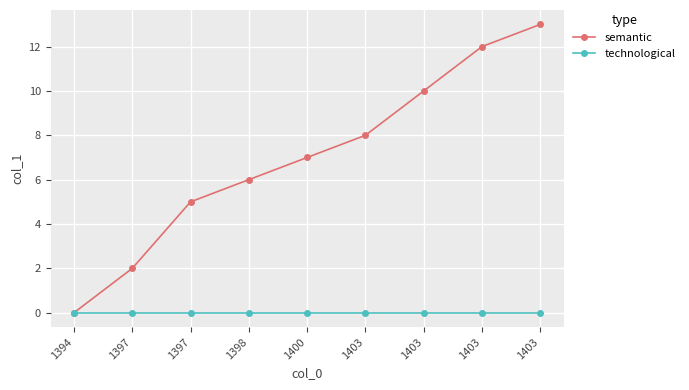

At how many categories does at least one series exceed 6?

5